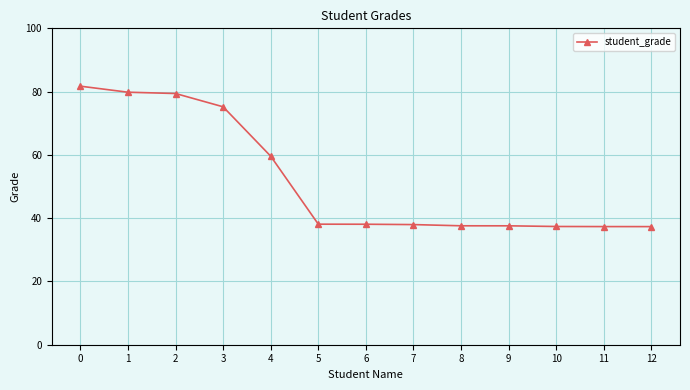

What is the value of the 5th point from the left?

59.6